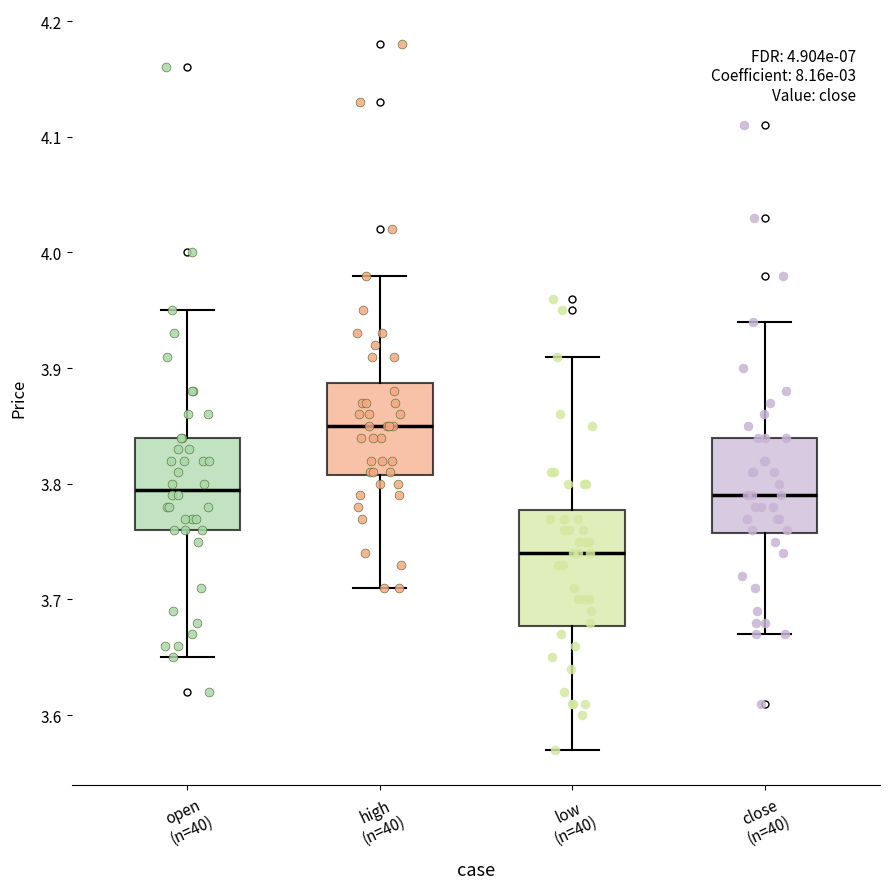

Reading left to right, transcribe this box plot: for each box, give where its median line is, the range the box spans, and where its two whiskers end, as read against the y-axis. The values are not printed on the chart, so give them approximately, as read against the axis.

open (n=40): median 3.80, box 3.76 to 3.84, whiskers 3.65 to 3.95
high (n=40): median 3.85, box 3.81 to 3.89, whiskers 3.71 to 3.98
low (n=40): median 3.74, box 3.68 to 3.78, whiskers 3.57 to 3.91
close (n=40): median 3.79, box 3.76 to 3.84, whiskers 3.67 to 3.94